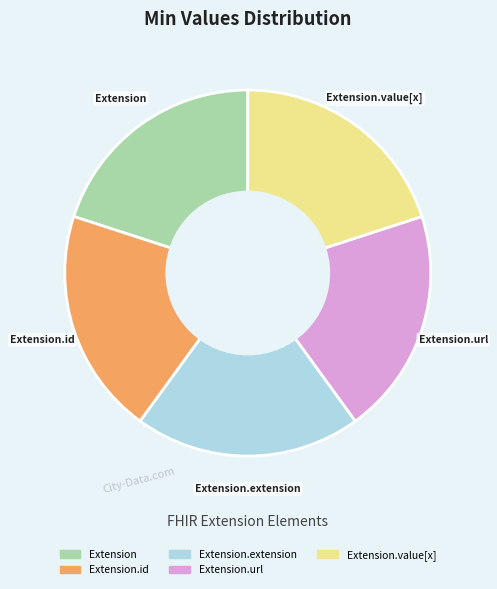

Does any single category account for the majority?

No